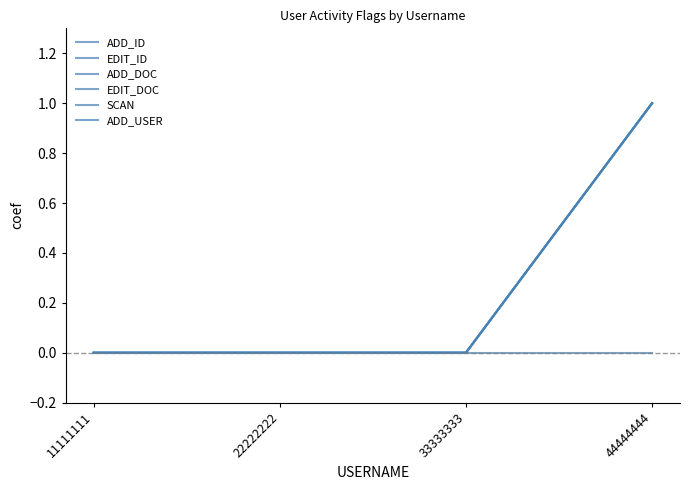

Is this an area chart (filled region under the line)?

No